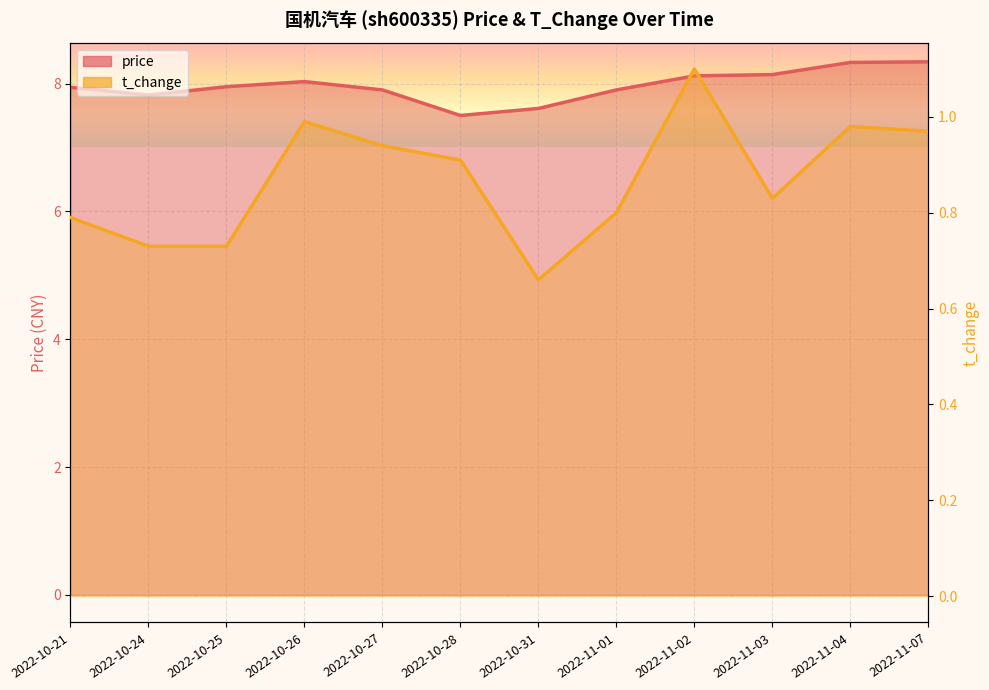

How many interior local peaks does the t_change series have?

3